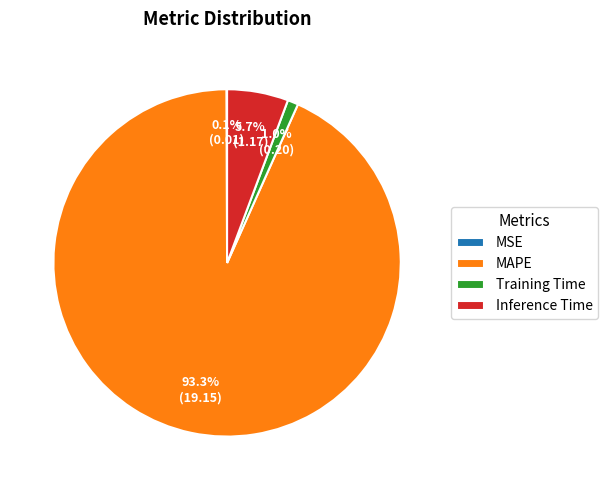

What portion of the pie excludes Inference Time?

94.3%